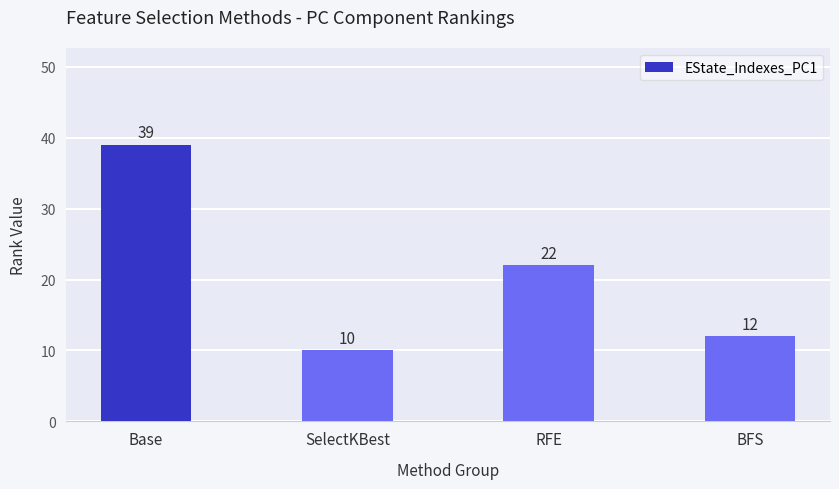

The chart shows a value of 10 at SelectKBest. True or false?

True